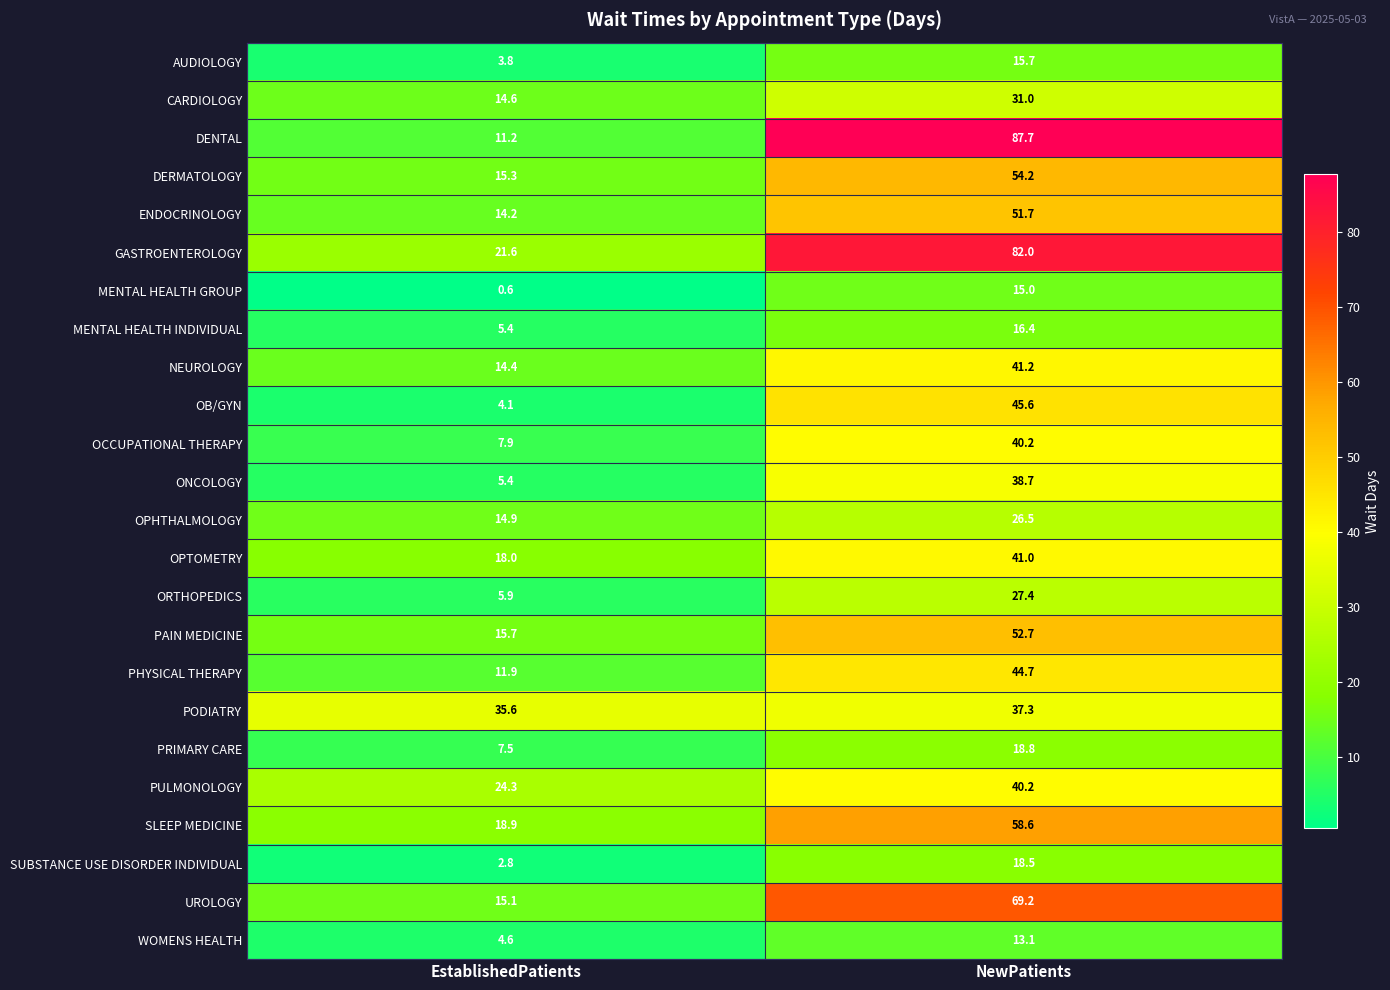

What is the highest value of the OCCUPATIONAL THERAPY series?

40.2